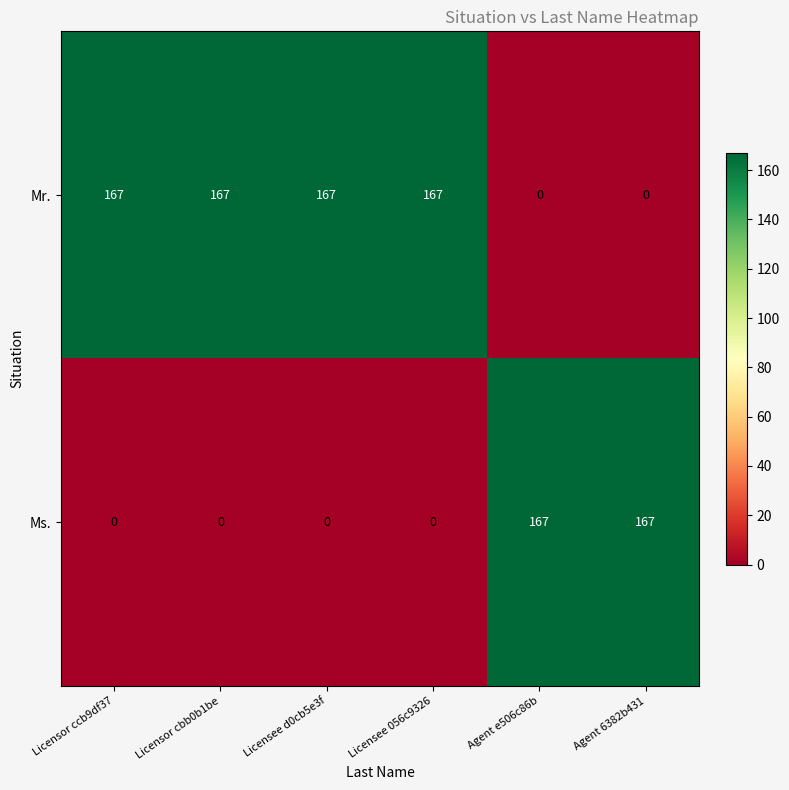

What is the difference between the second highest and minimum values in the Ms. series?

167